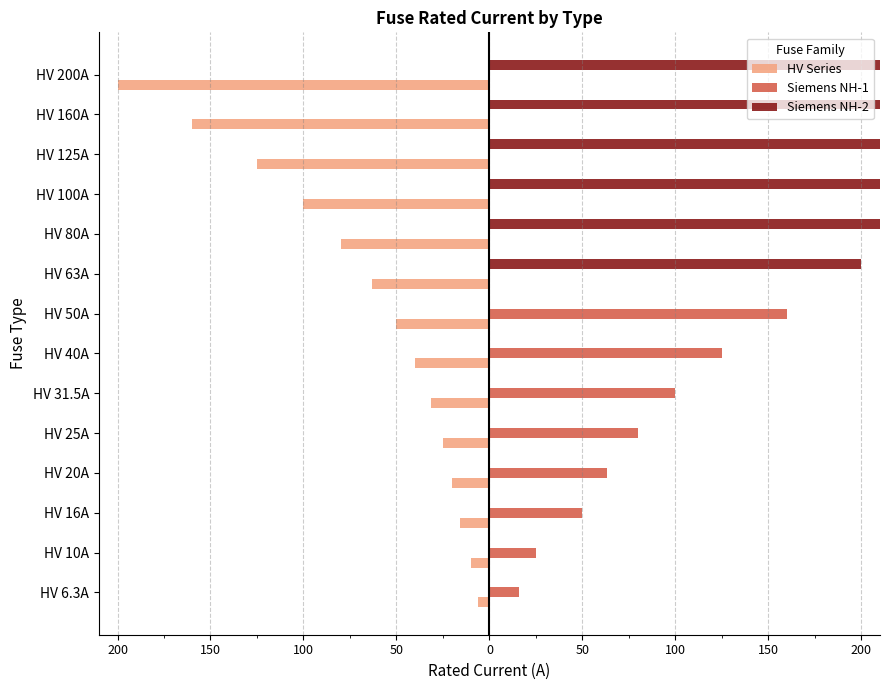

Reading left to right, transcribe all the data shown in this chart.

HV Series: -6.3	-10.0	-16.0	-20.0	-25.0	-31.5	-40.0	-50.0	-63.0	-80.0	-100.0	-125.0	-160.0	-200.0
Siemens NH-1: 16.0	25.0	50.0	63.0	80.0	100.0	125.0	160.0	0.0	0.0	0.0	0.0	0.0	0.0
Siemens NH-2: 0.0	0.0	0.0	0.0	0.0	0.0	0.0	0.0	200.0	224.0	250.0	315.0	355.0	400.0